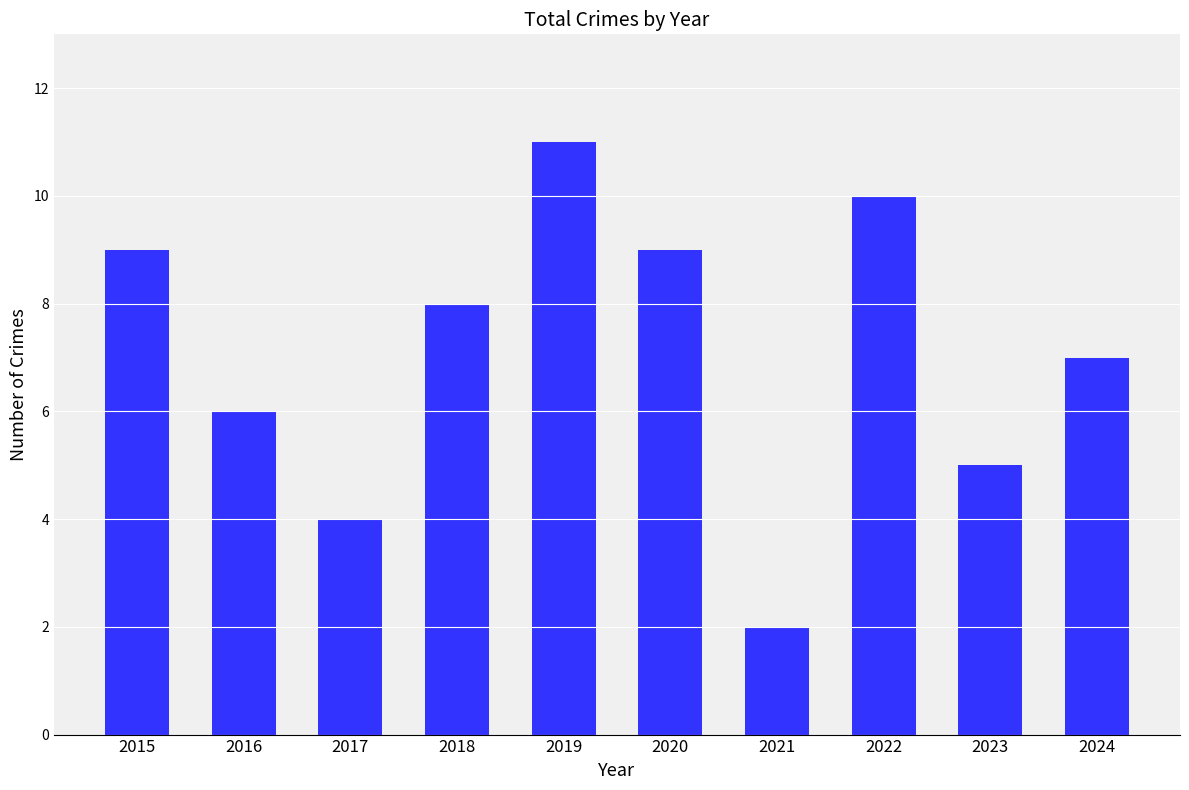

How many categories are shown in the chart?

10